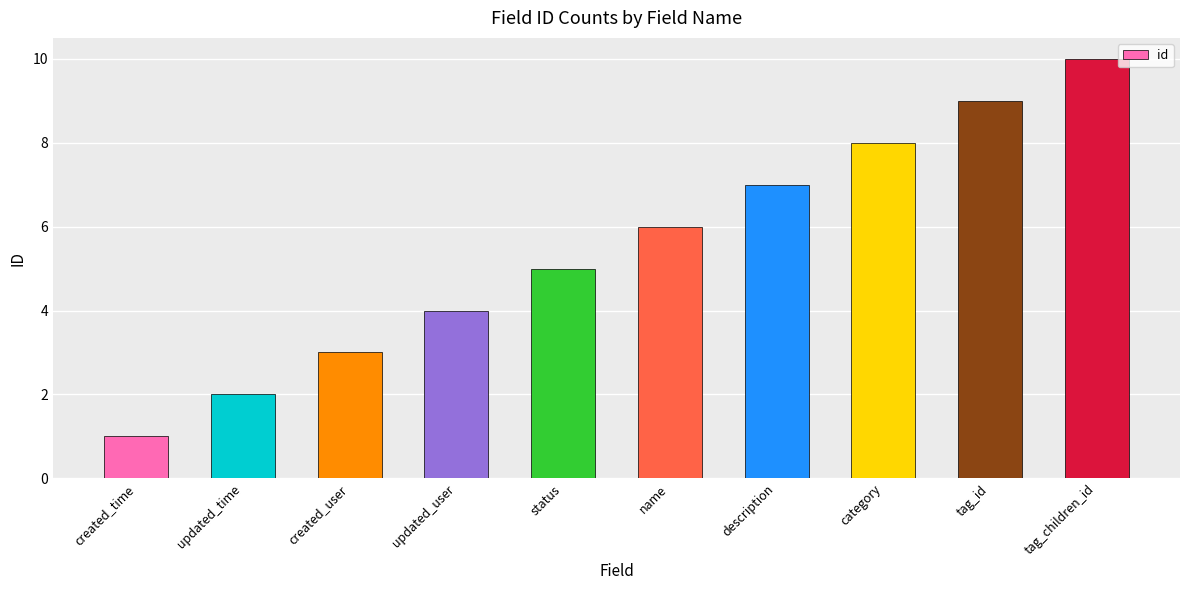

What is the change in value from created_time to updated_time?

+1